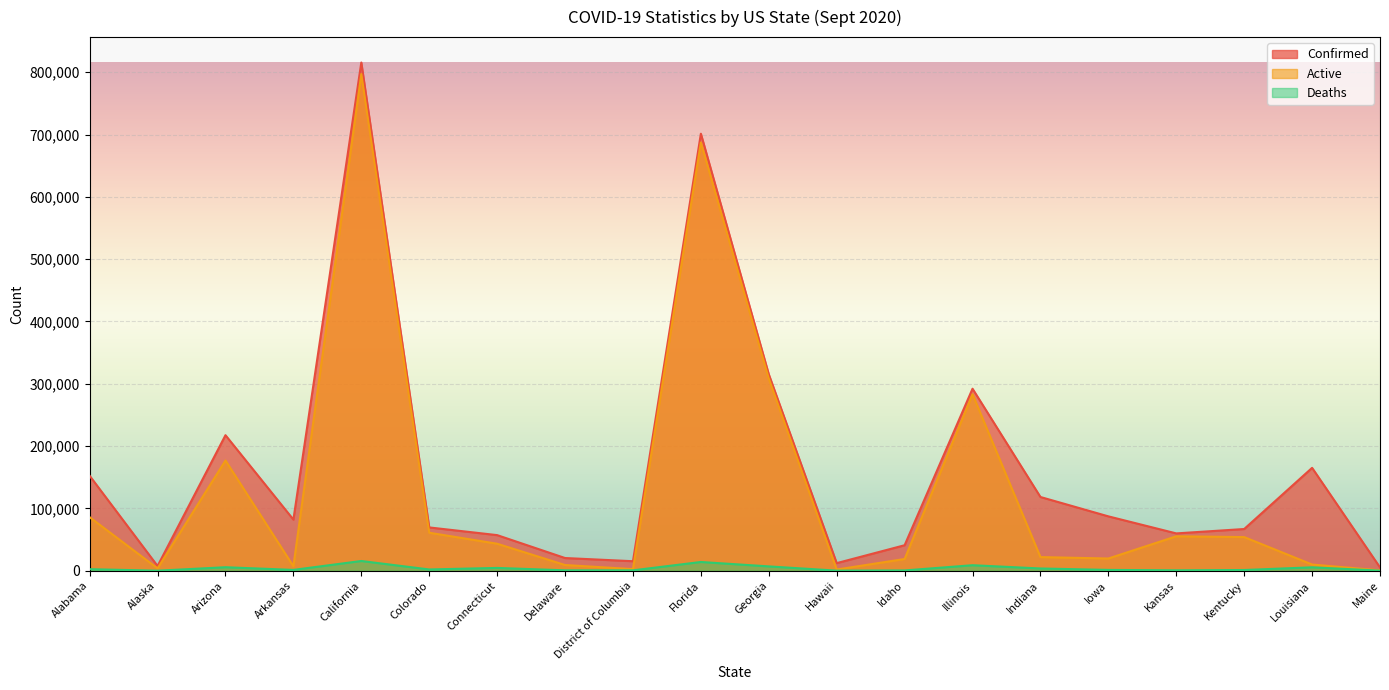

What position from the left is District of Columbia?

9